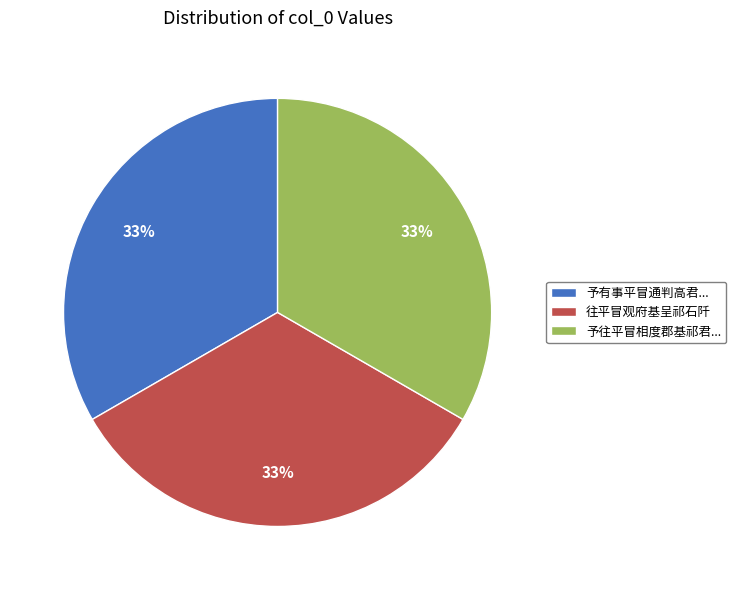

To the nearest percent, what percentage of the pie is 往平冒观府基呈祁石阡?

33%